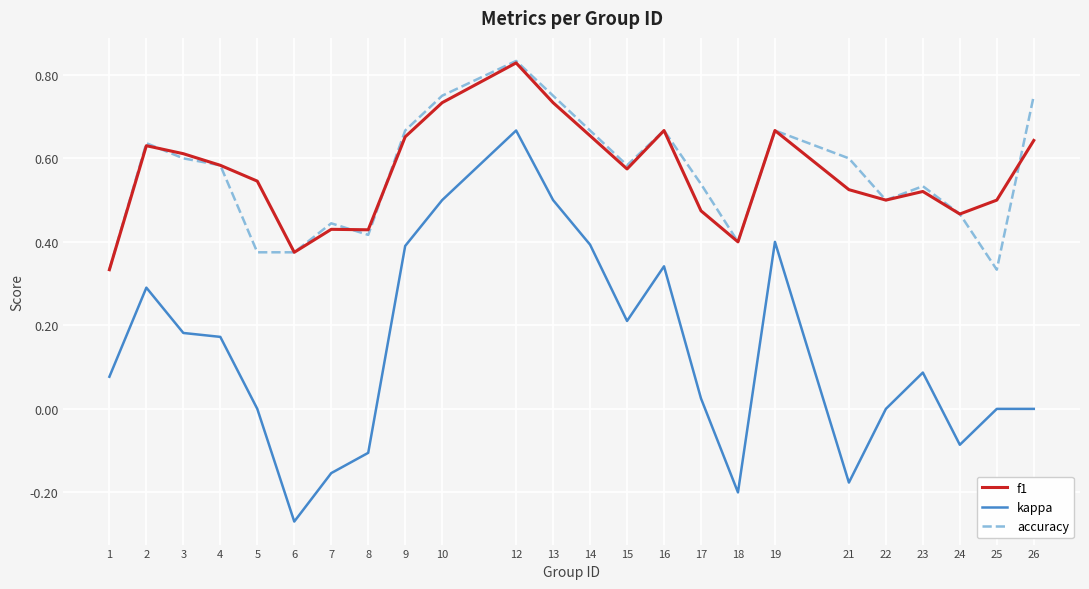

Is it true that accuracy equals 0.6 at 24?

False